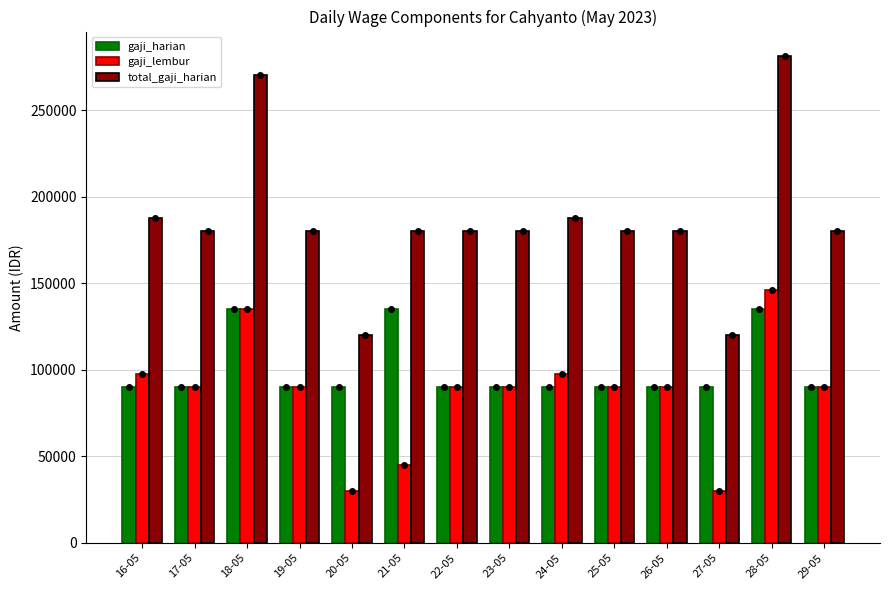

At how many categories does at least one series exceed 259213?

2